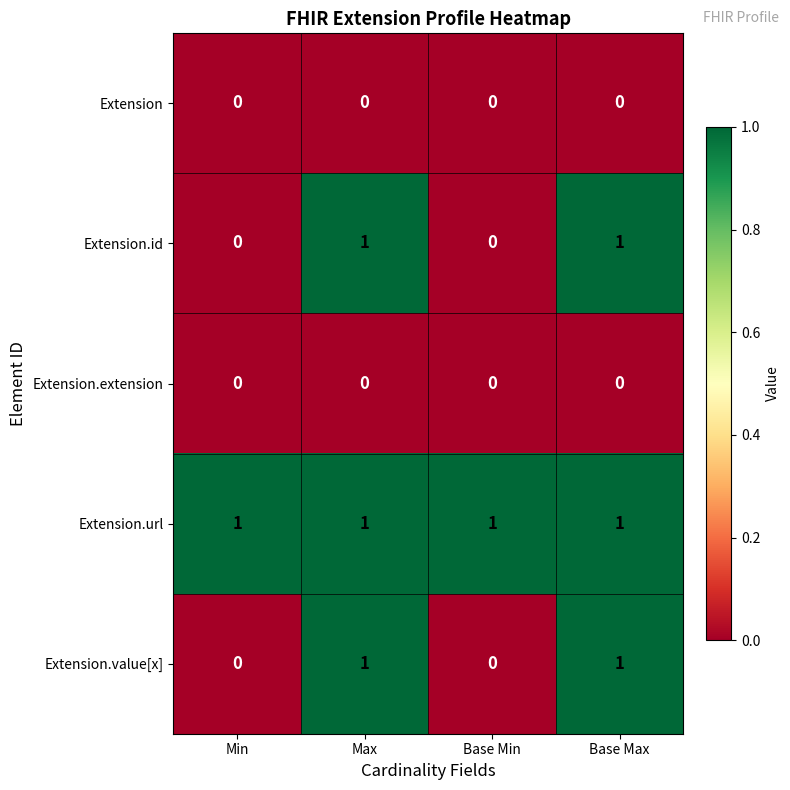

What is the total value across all series at Max?

3